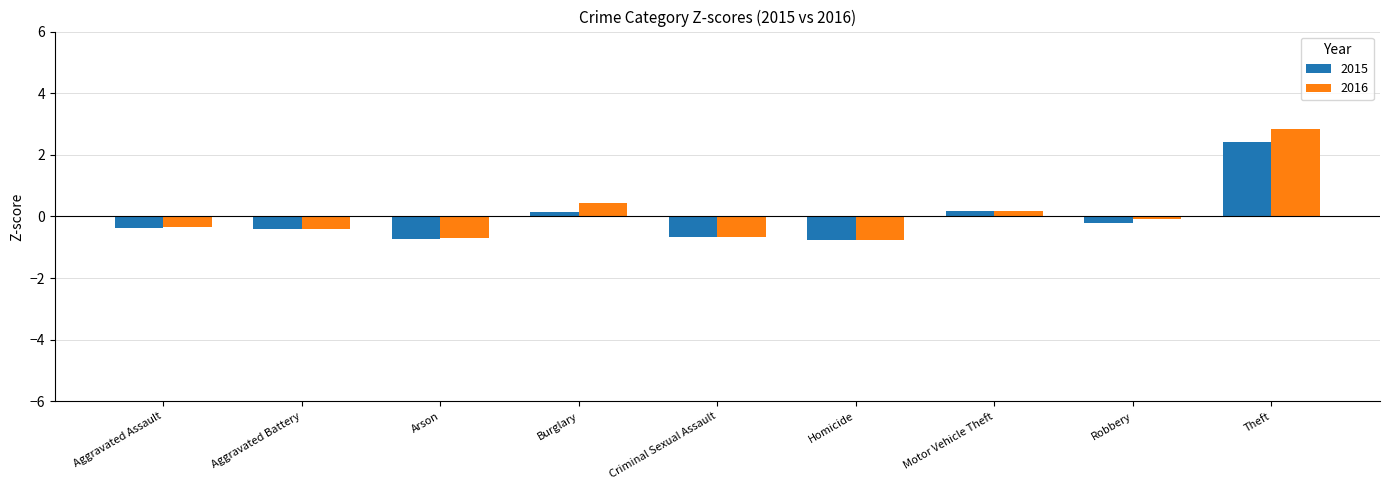

Is the value of 2016 at Burglary greater than the value of 2015 at Homicide?

Yes